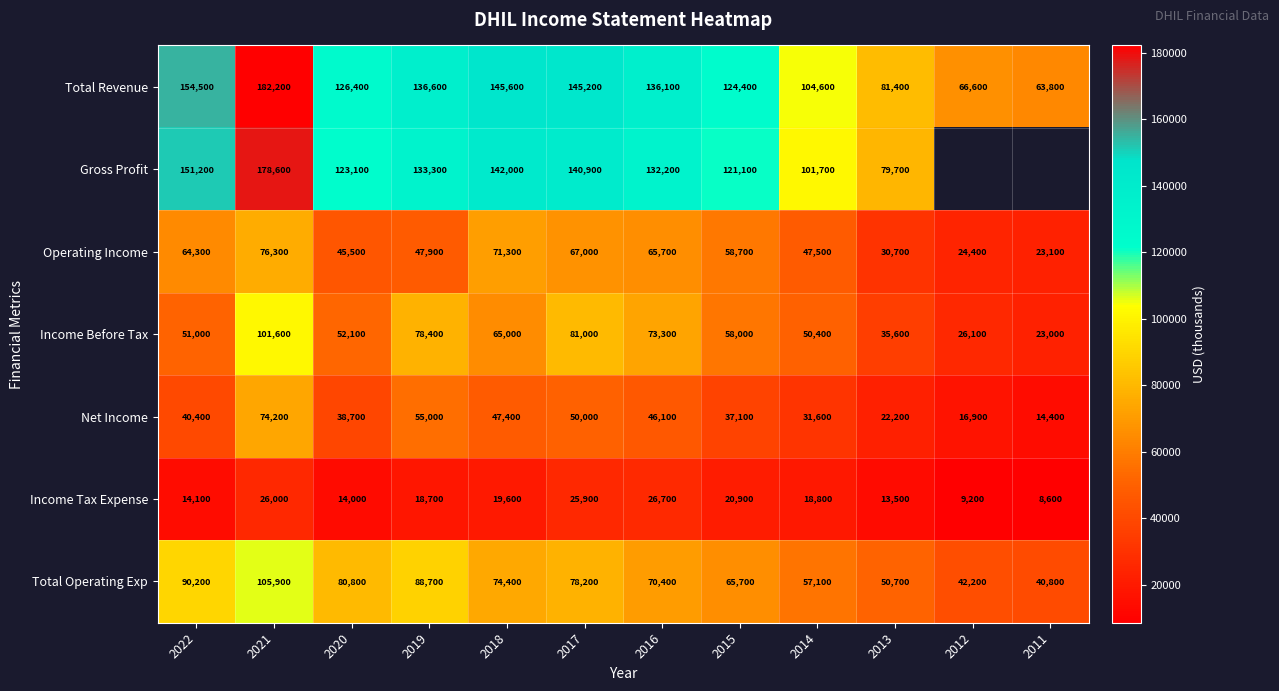

What is the smallest value displayed?

8600.0